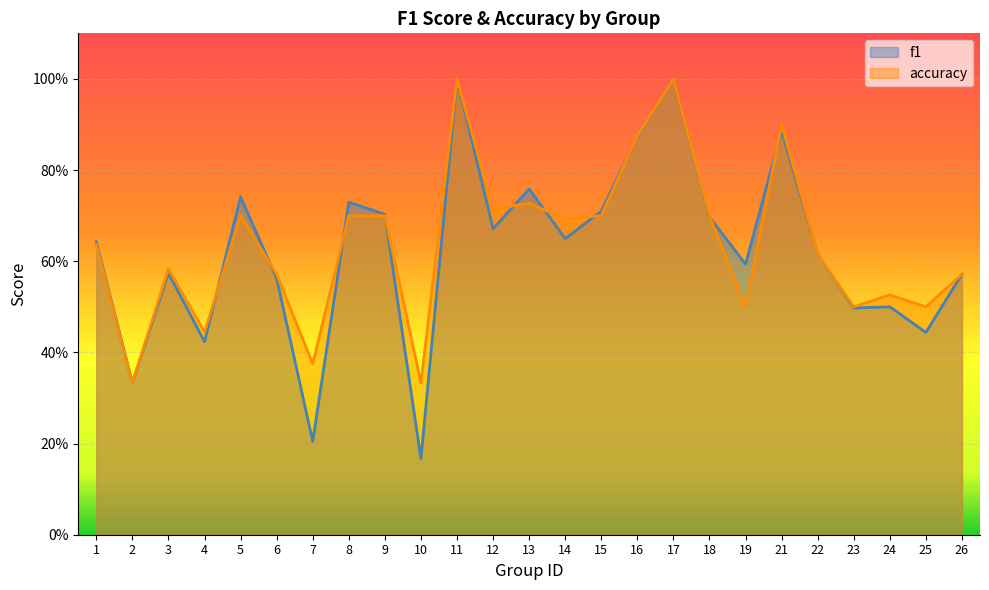

What is the maximum value for accuracy?

1.0